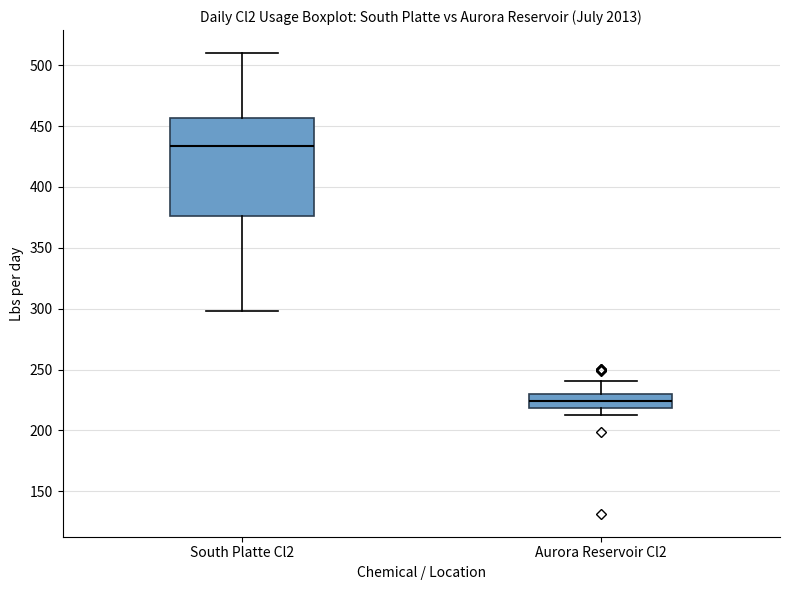

Reading left to right, read every box against the y-axis: the position of its median line, the range the box covers, and the ends of its whiskers. The values are not printed on the chart, so give them approximately, as read against the axis.

South Platte Cl2: median 435, box 375 to 455, whiskers 300 to 510
Aurora Reservoir Cl2: median 225, box 220 to 230, whiskers 215 to 240